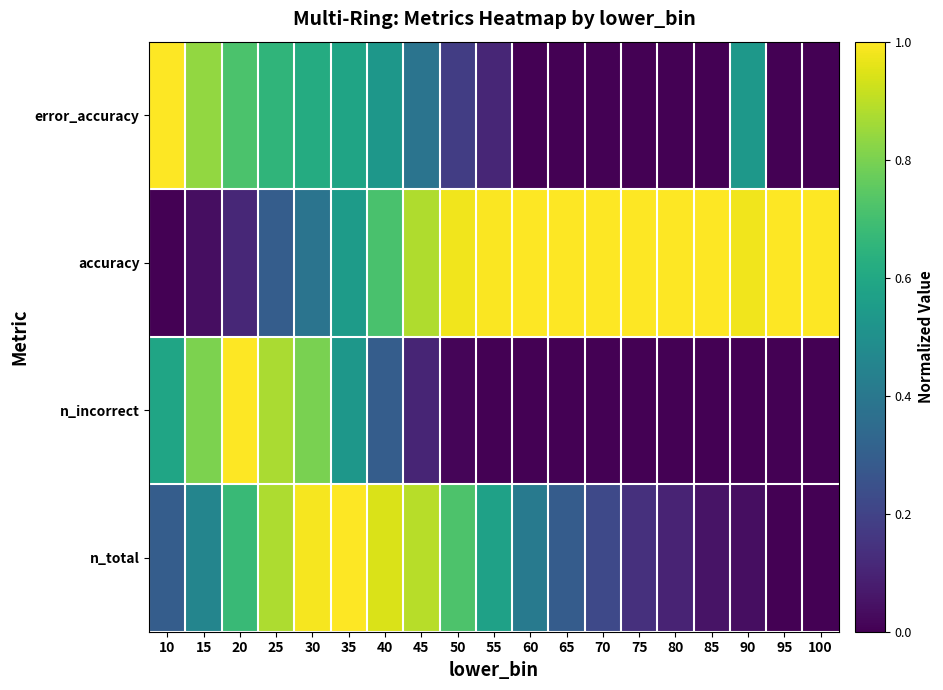

At which category does the chart reach its peak across all series?

35